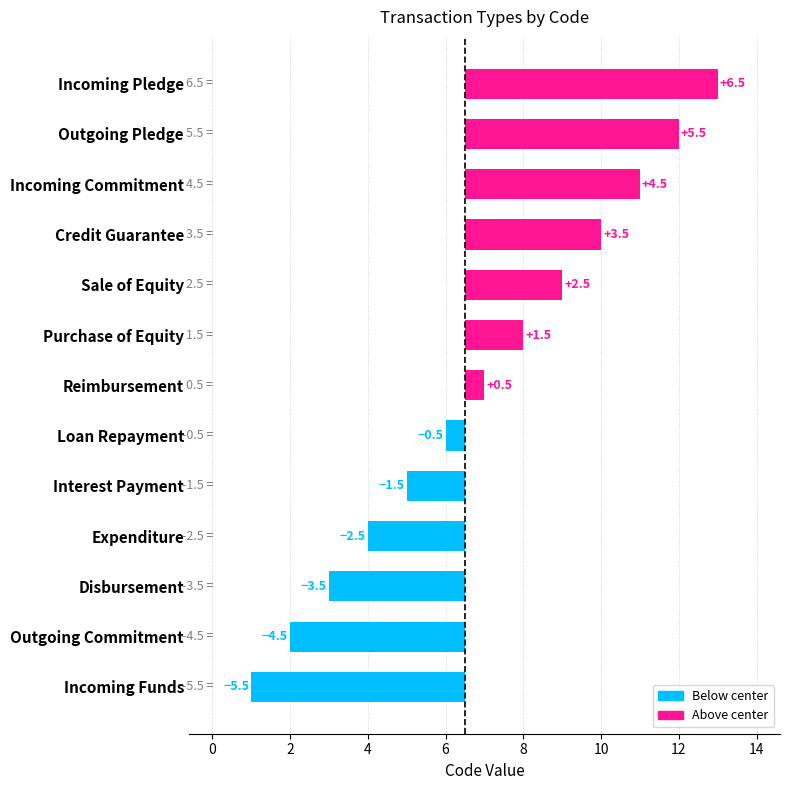

How many values are below 0?

6